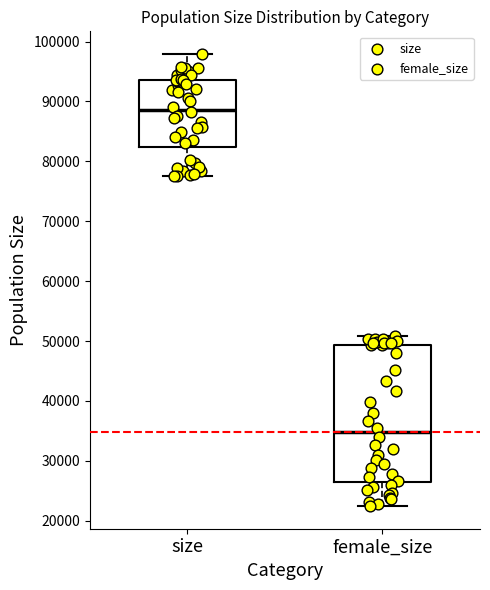

Which box has the lowest median line?

female_size